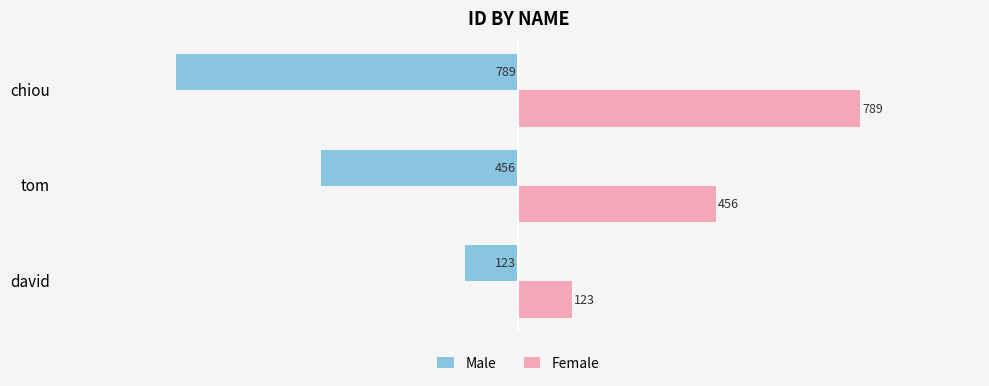

What is the average value of the Female series?

456